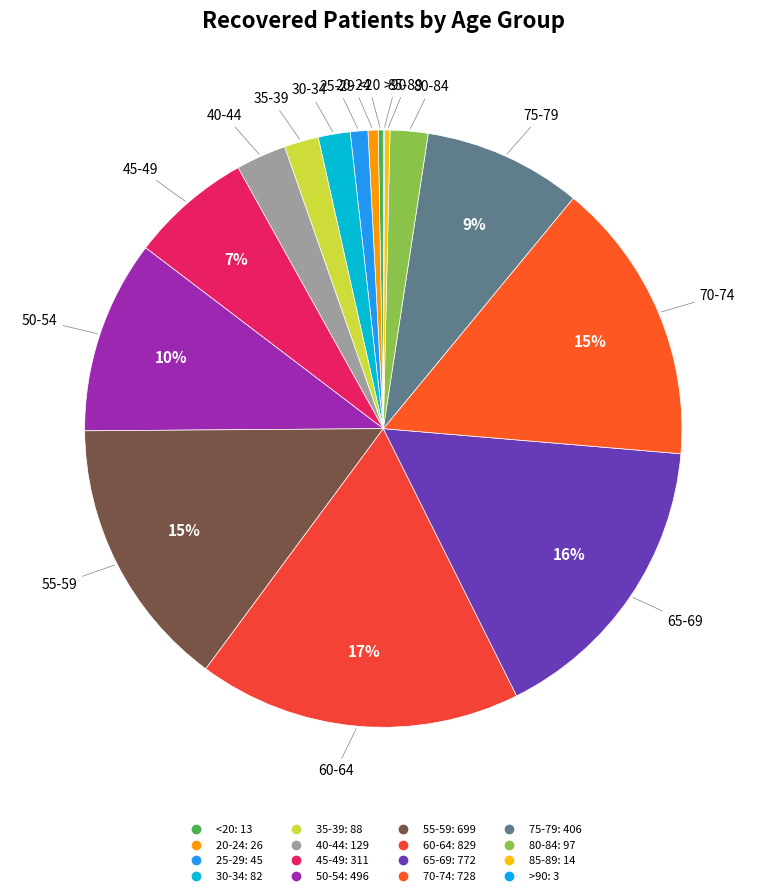

To the nearest percent, what is the combined percentage of 65-69 and 30-34?

18%